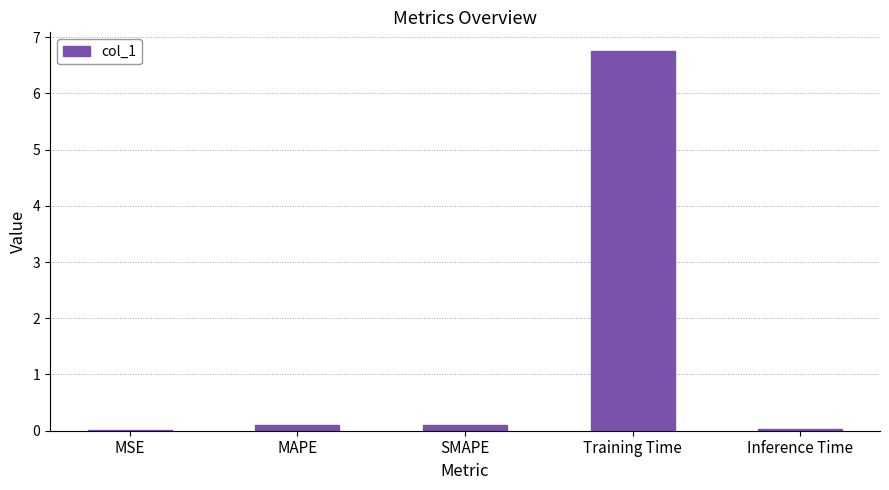

Are the bars grouped side by side (vs. stacked)?

No